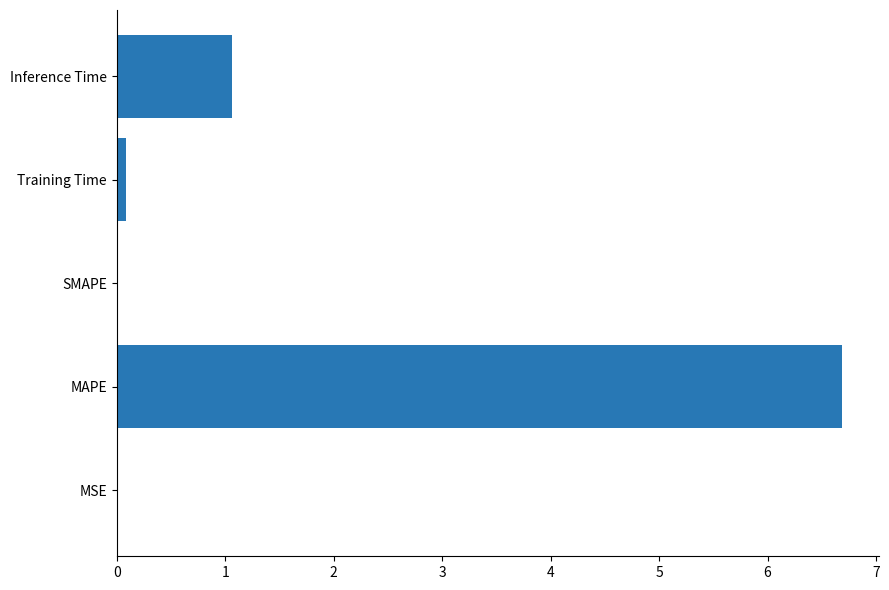

The value at Inference Time is 1.4. True or false?

False